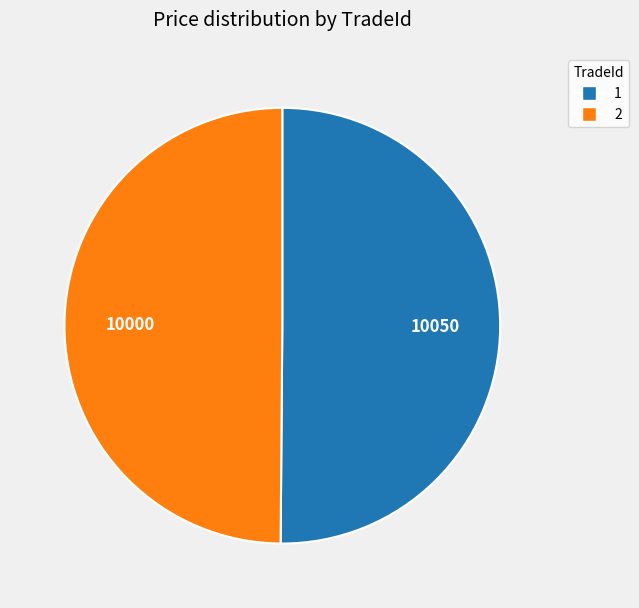

True or false: 2 accounts for 50% of the total.

True